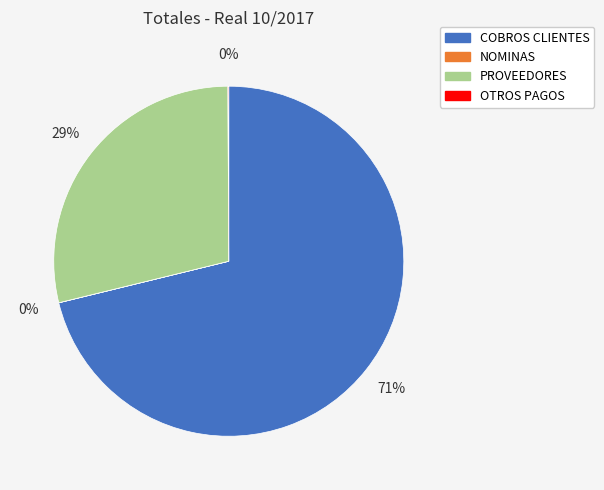

To the nearest percent, what is the average slice percentage?

25%